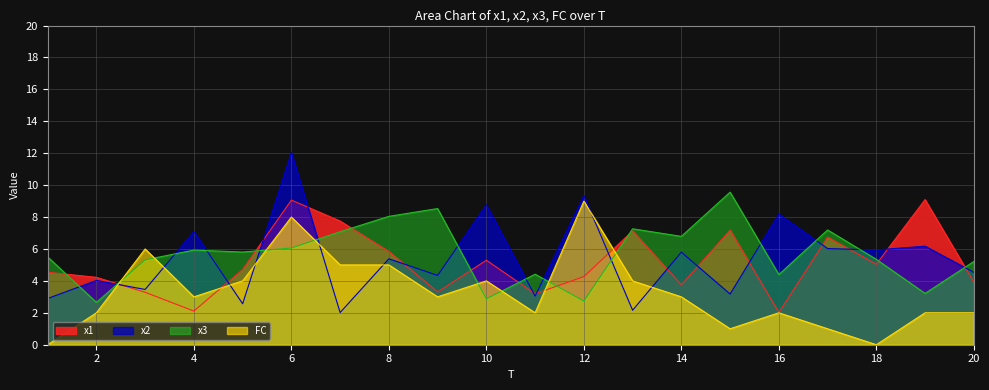

What is the highest value of the FC series?

9.0